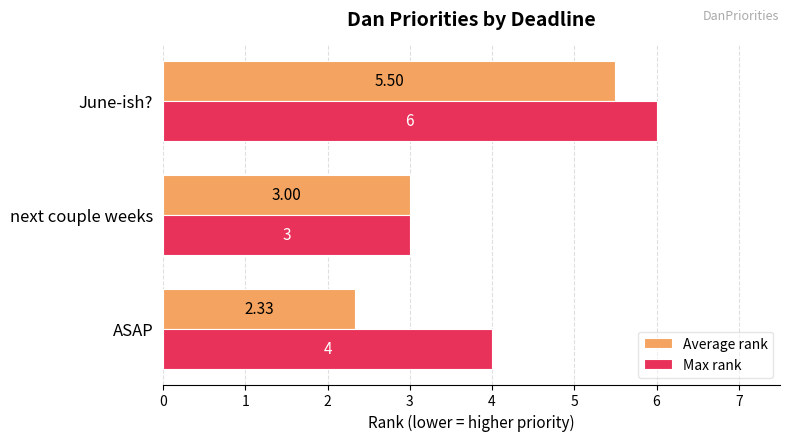

List the labels in order of Max rank value, largest first.

June-ish?, ASAP, next couple weeks